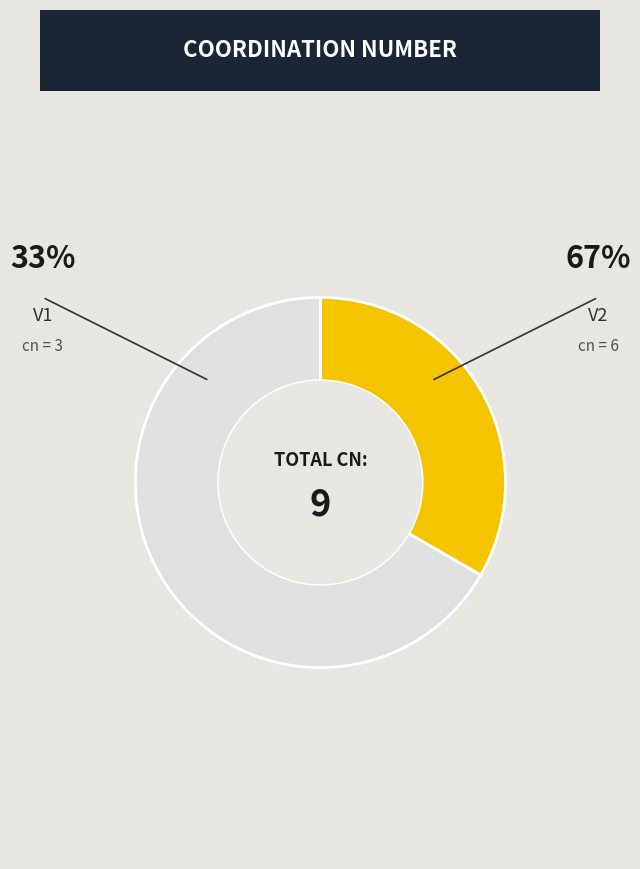

What percentage do V2 and V1 together represent?

100.0%